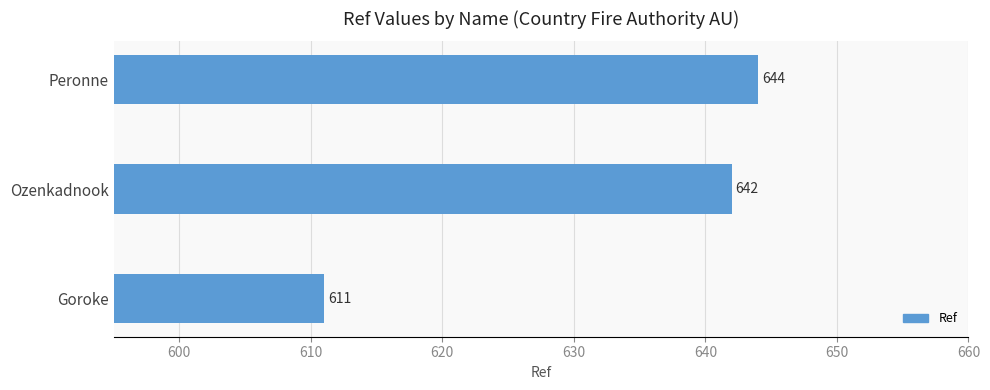

Approximately how many times larger is the value at Ozenkadnook compared to Peronne?

1.0